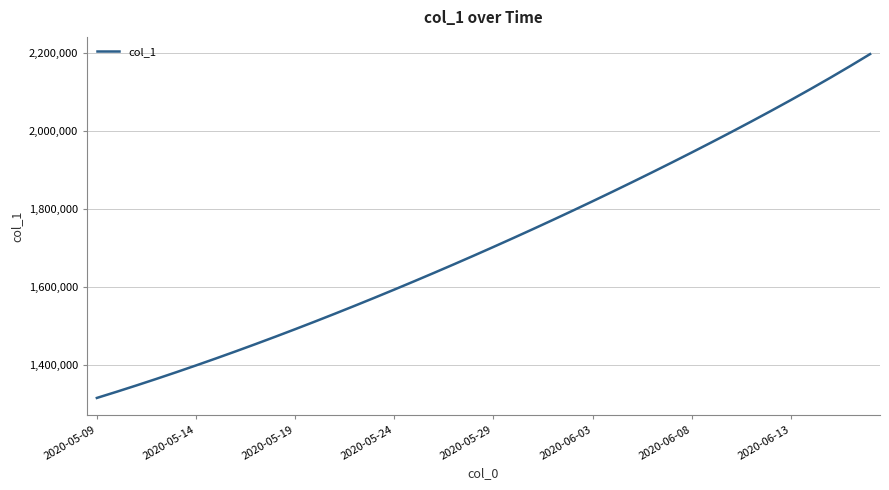

What is the difference between the maximum and minimum values?

880849.5